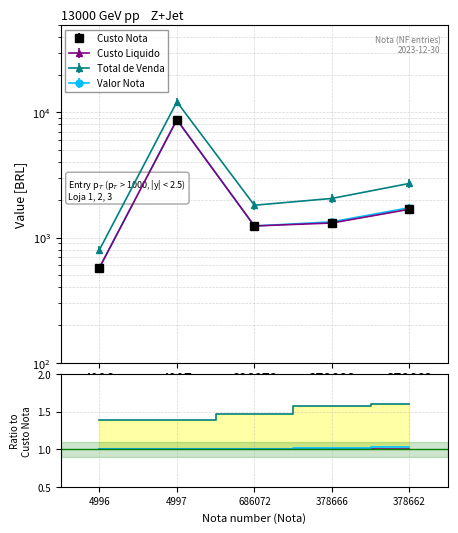

True or false: Valor Nota has a value of 1.0 at 378666.

True